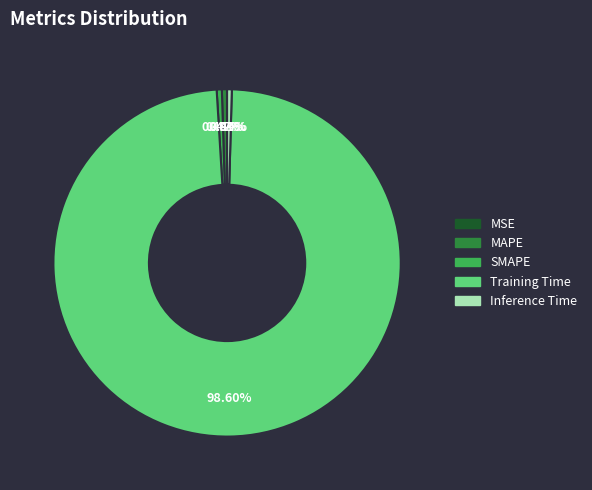

What is the largest slice in the pie chart?

Training Time